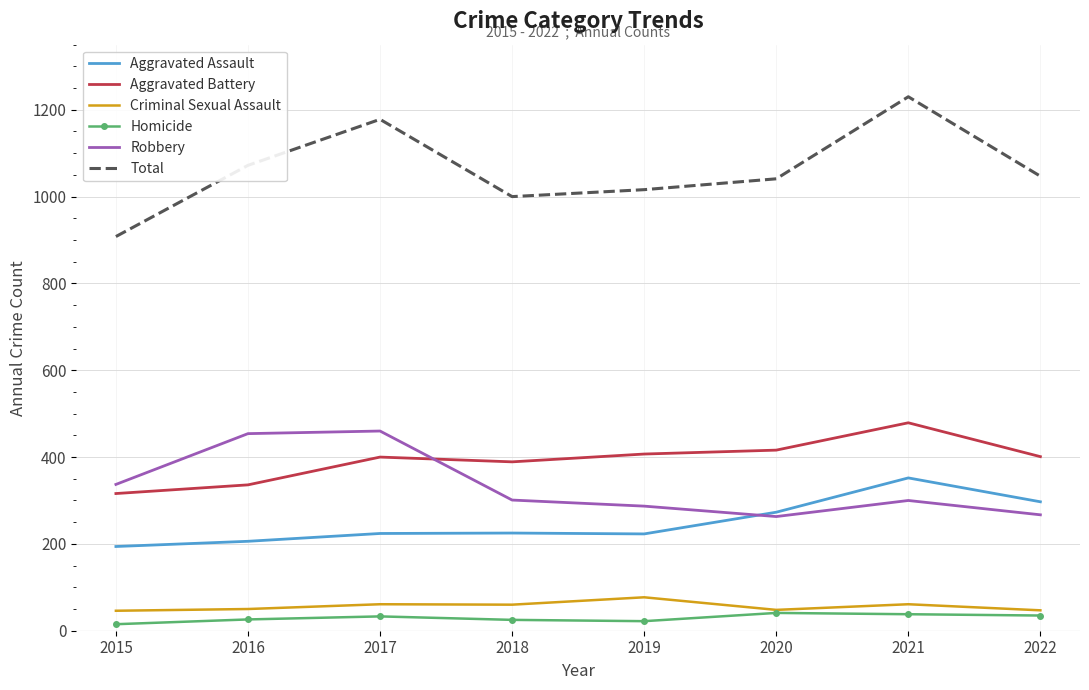

Is the value of Homicide at 2018 greater than the value of Robbery at 2016?

No